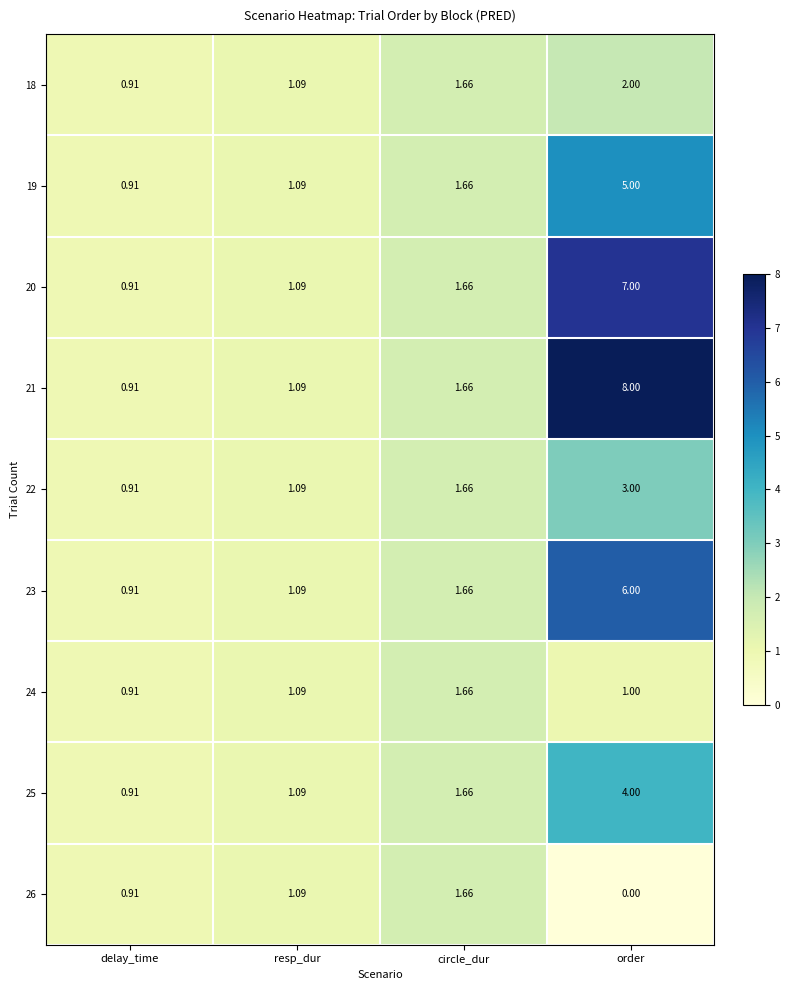

Where does the 25 series first go above 1?

resp_dur